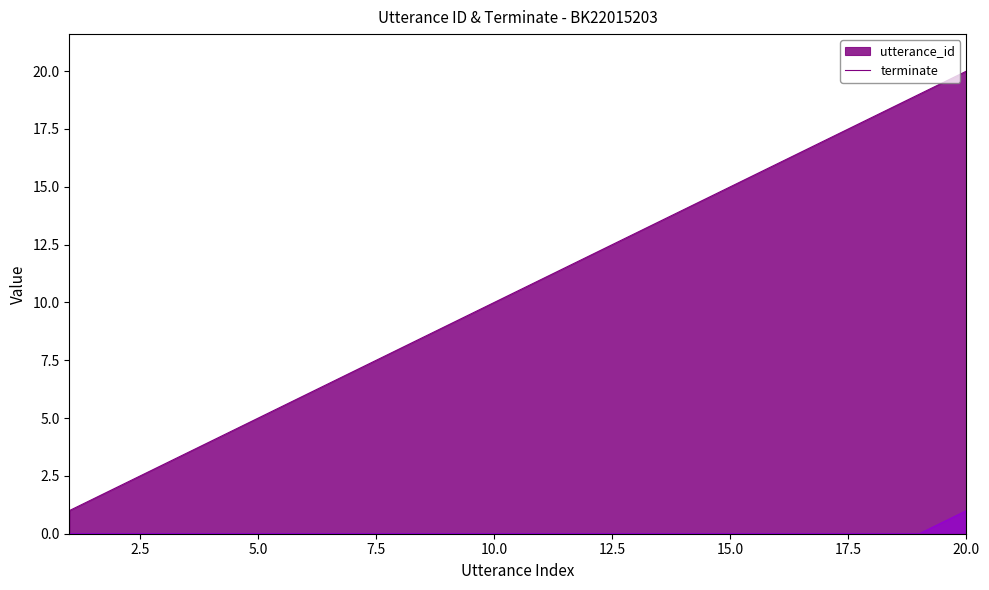

True or false: terminate has a value of 0 at 5.

False